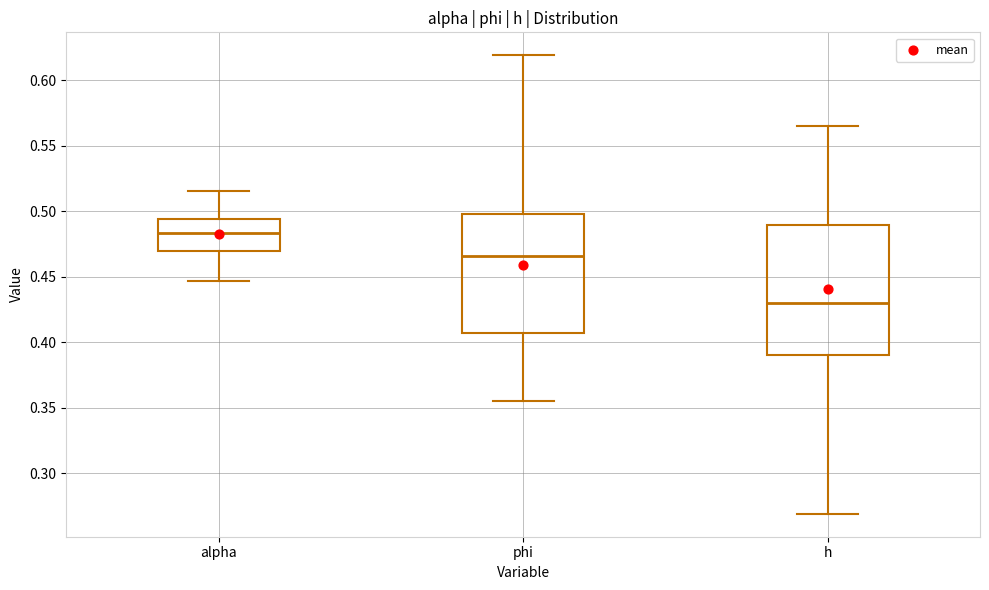

Reading left to right, read every box against the y-axis: the position of its median line, the range the box covers, and the ends of its whiskers. The values are not printed on the chart, so give them approximately, as read against the axis.

alpha: median 0.485, box 0.470 to 0.495, whiskers 0.445 to 0.515
phi: median 0.465, box 0.405 to 0.500, whiskers 0.355 to 0.620
h: median 0.430, box 0.390 to 0.490, whiskers 0.270 to 0.565